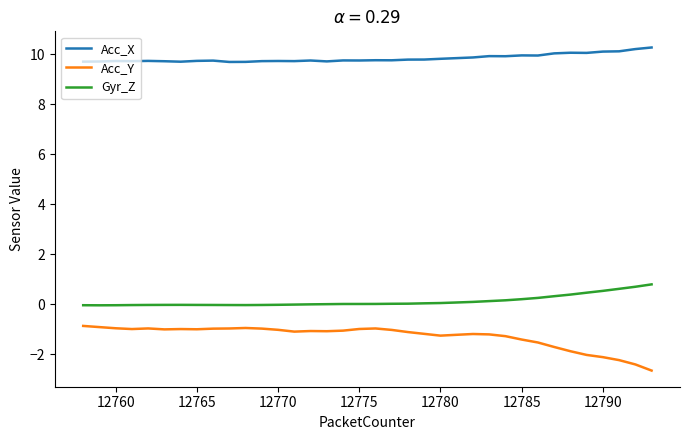

True or false: Gyr_Z and Acc_X cross at least once.

False